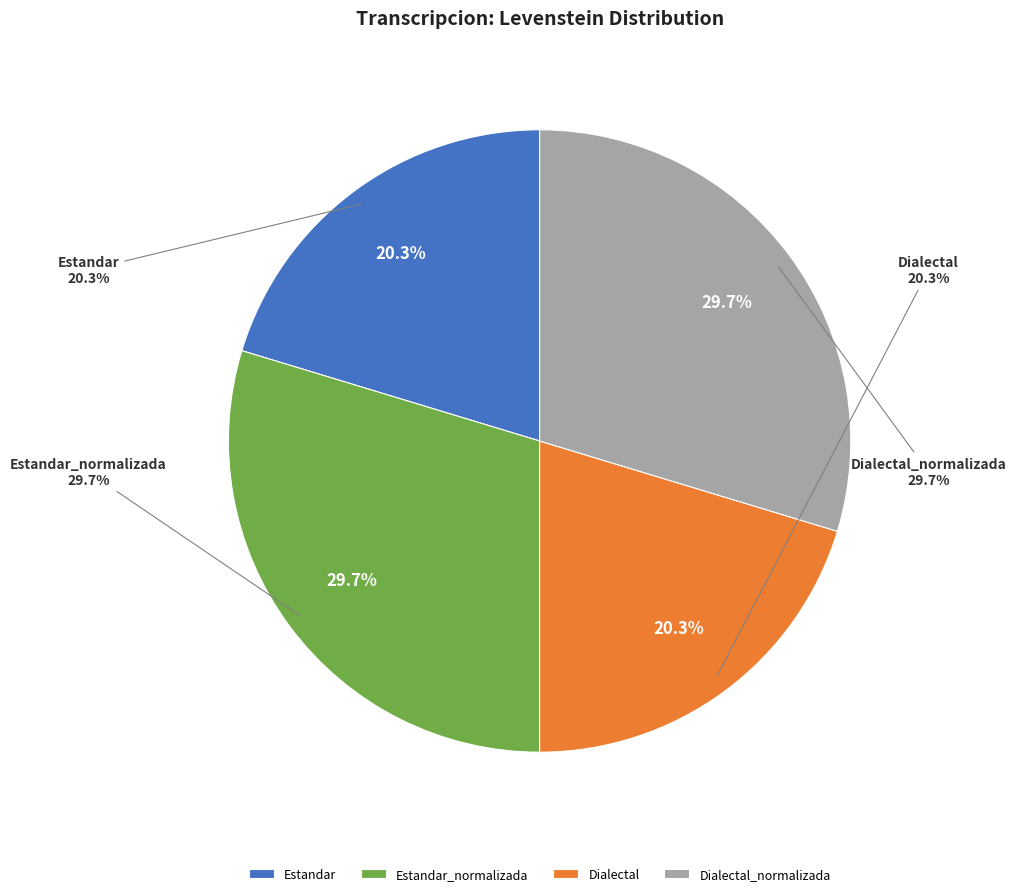

To the nearest percent, what portion does Estandar represent?

20%